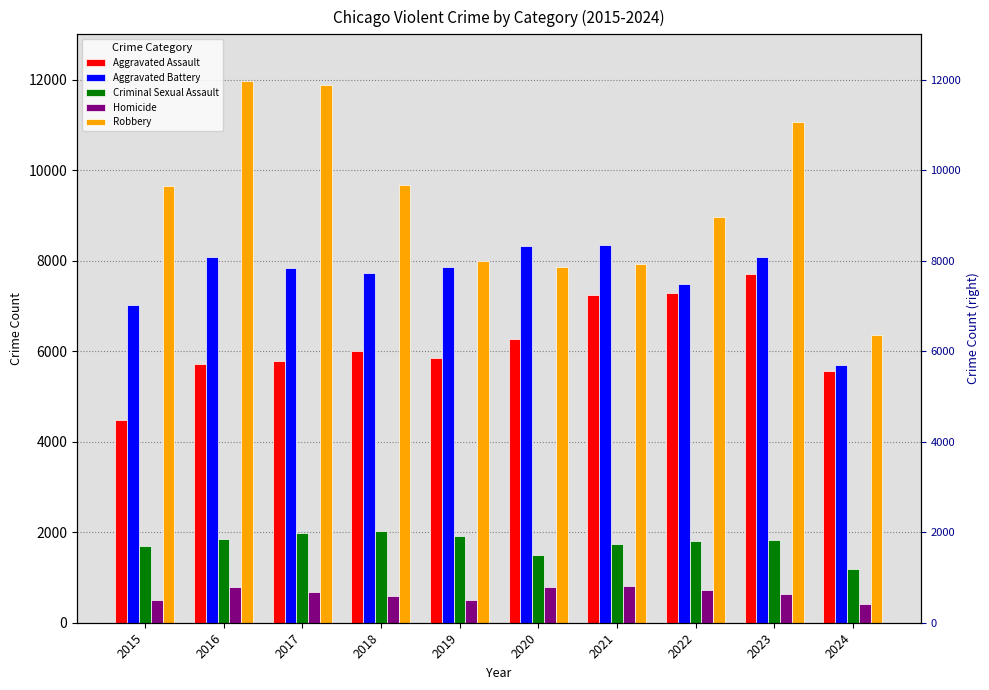

What is the smallest value displayed?

408